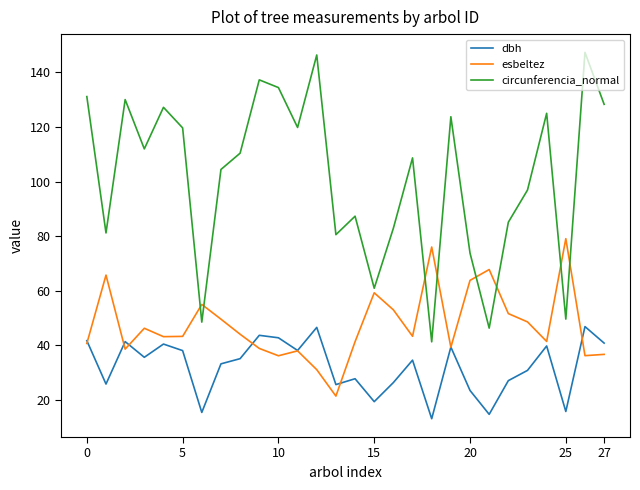

Does the chart display data point markers on the line(s)?

No